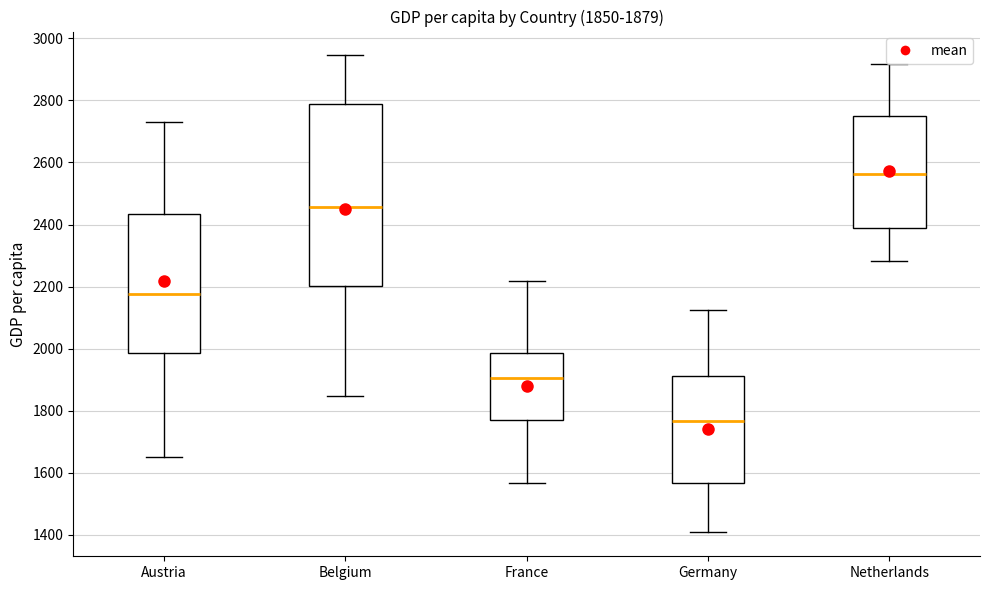

Which box's median line is the highest?

Netherlands